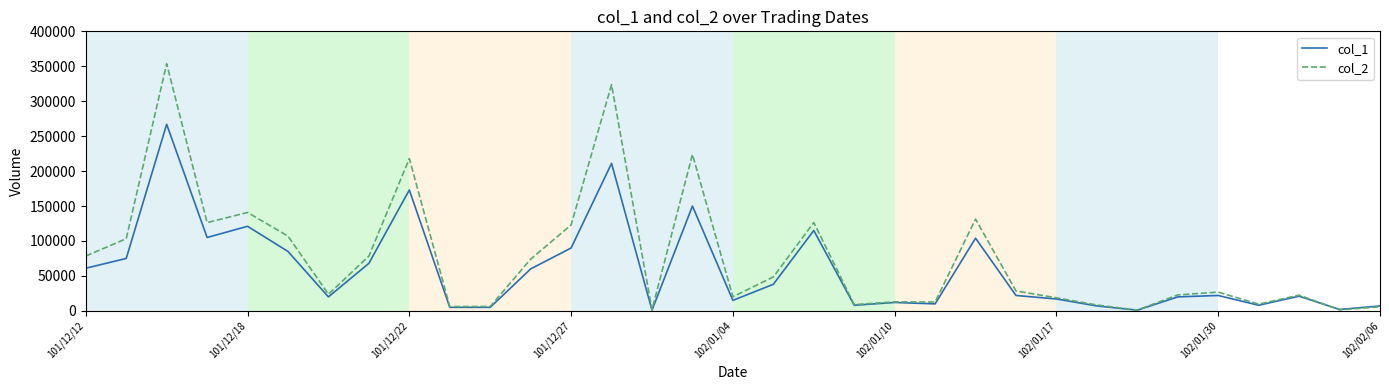

Rank the series by their average value, from highest to lowest.

col_2, col_1